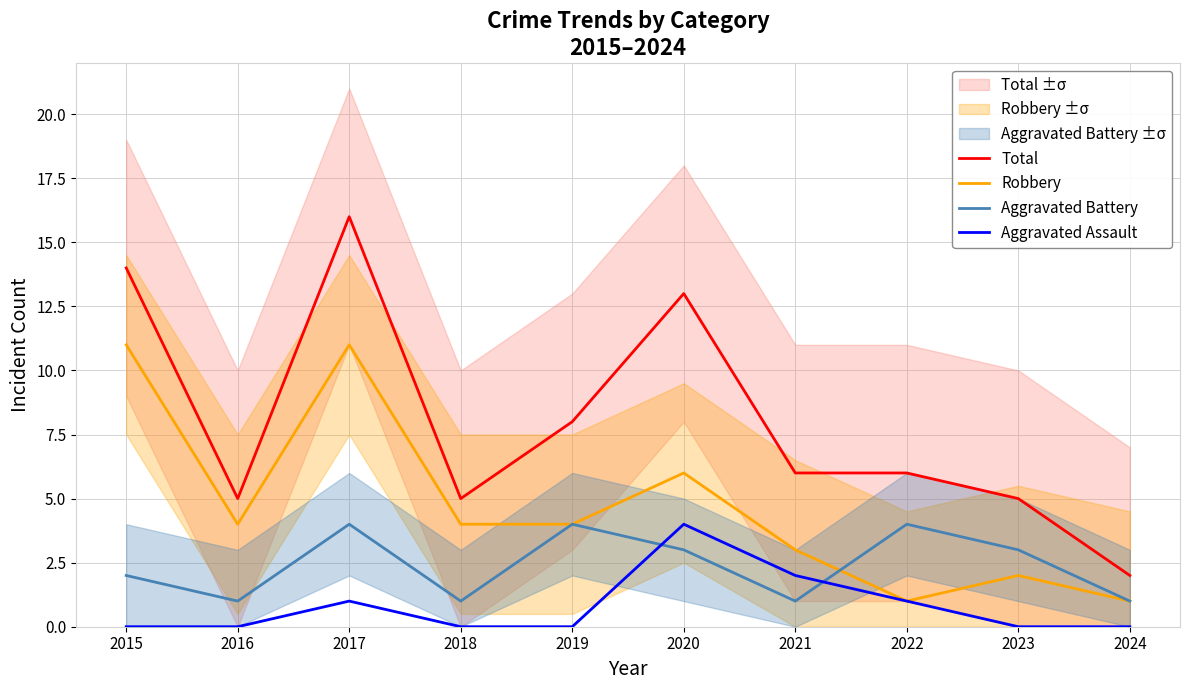

True or false: Total and Robbery intersect in this chart.

False